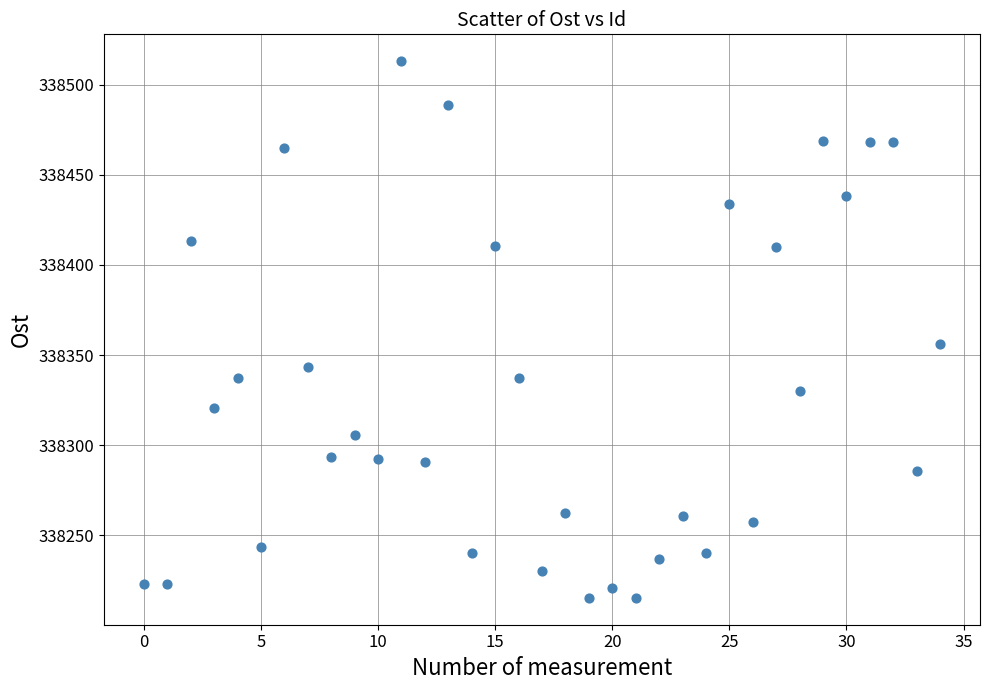

What Y value in the scatter plot is closest to 338364?

338356.4